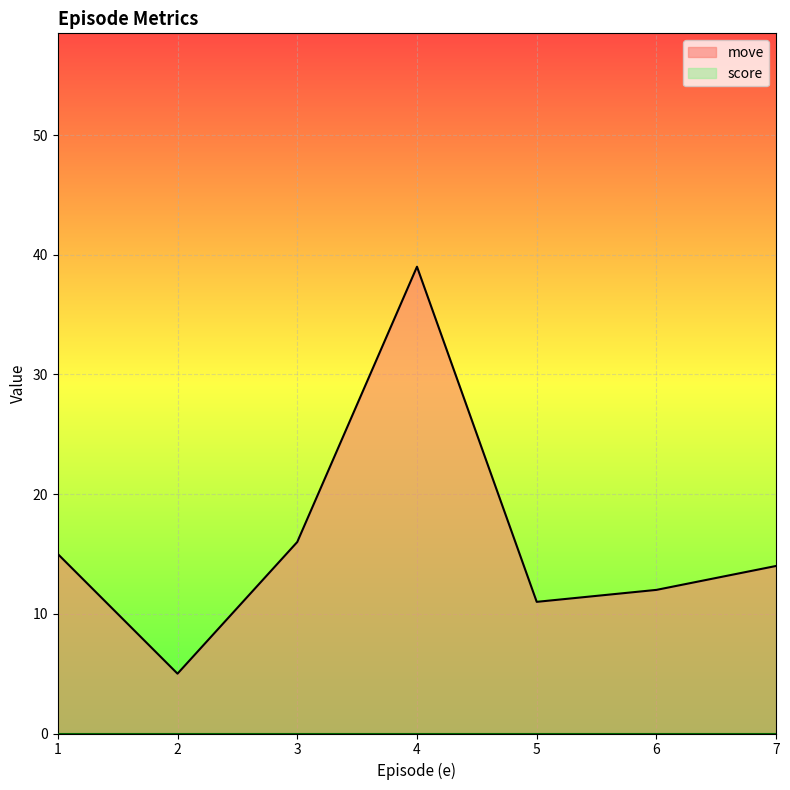

Reading left to right, extract all data points from this chart.

15	5	16	39	11	12	14